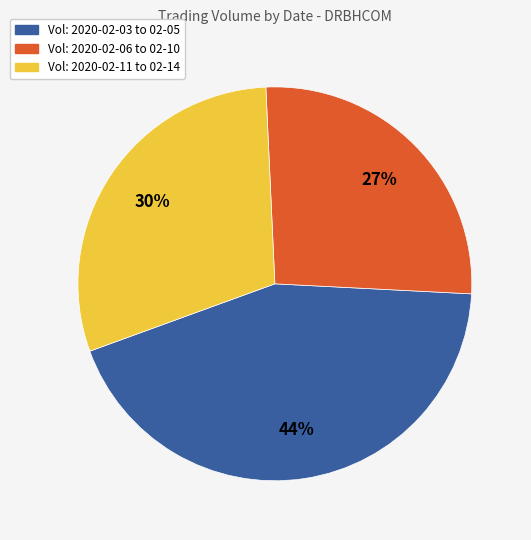

To the nearest percent, what is the difference between the largest and smallest slice percentages?

17%